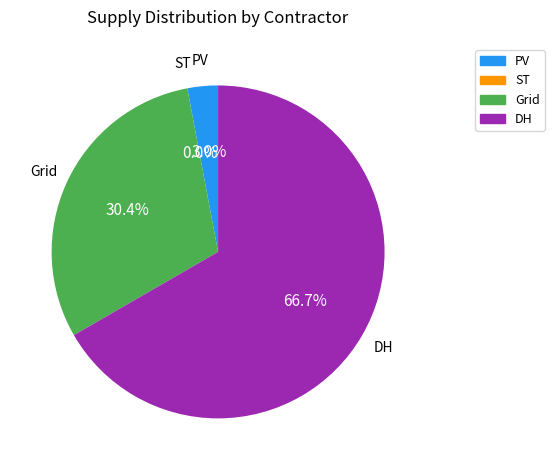

Rank the categories by value from lowest to highest.

ST, PV, Grid, DH